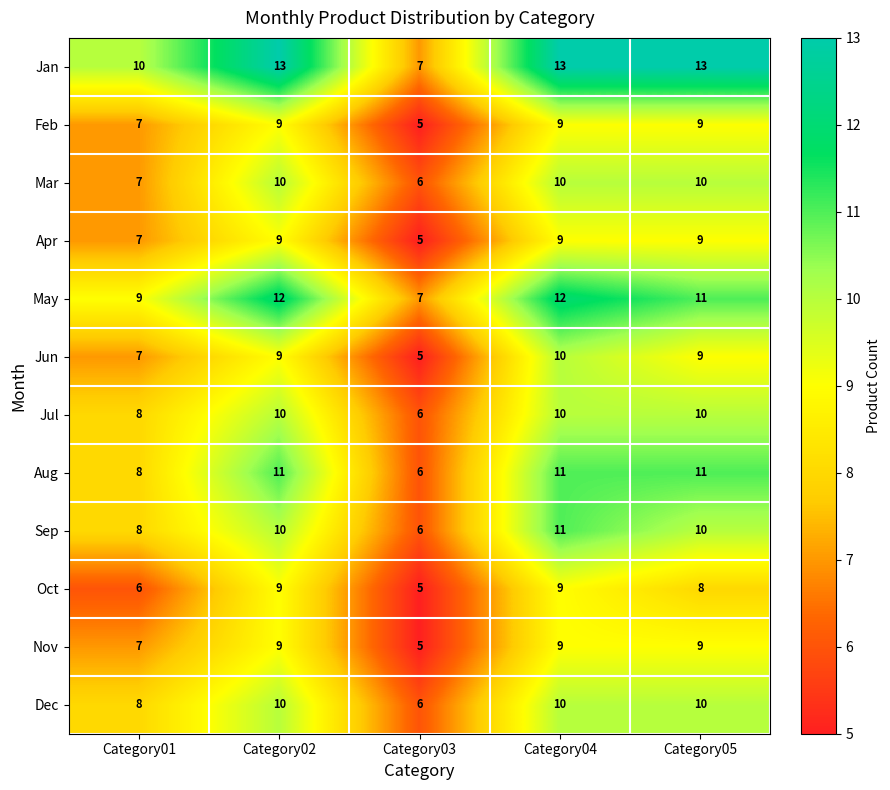

At which label does Jun reach its minimum?

Category03